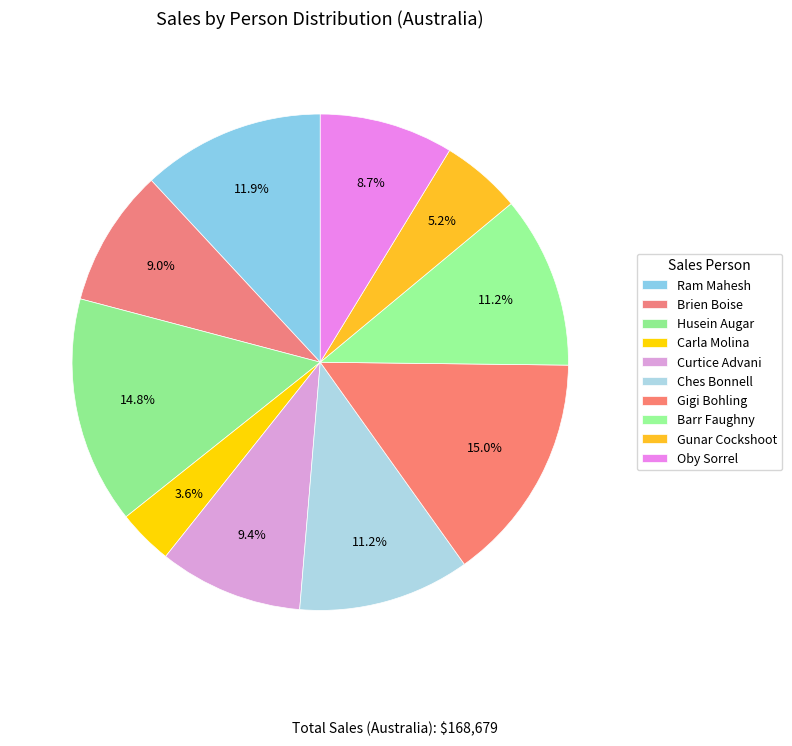

Which slice is the smallest?

Carla Molina